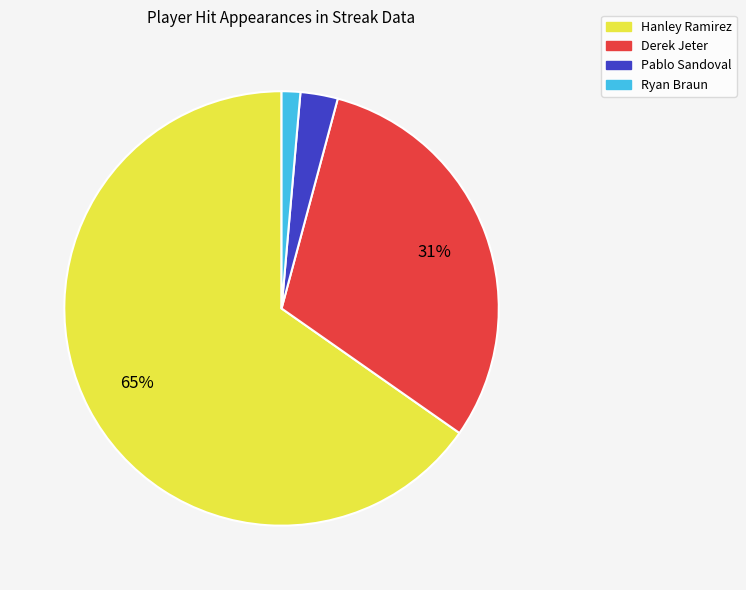

Which category has the biggest portion of the pie?

Hanley Ramirez